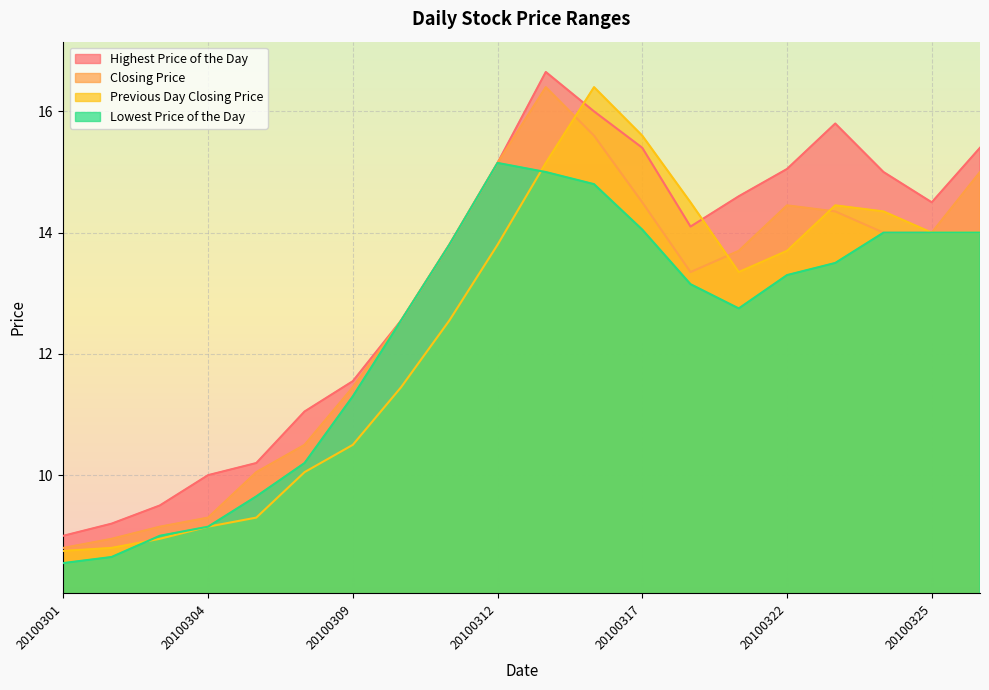

What is the maximum value for Closing Price?

16.4